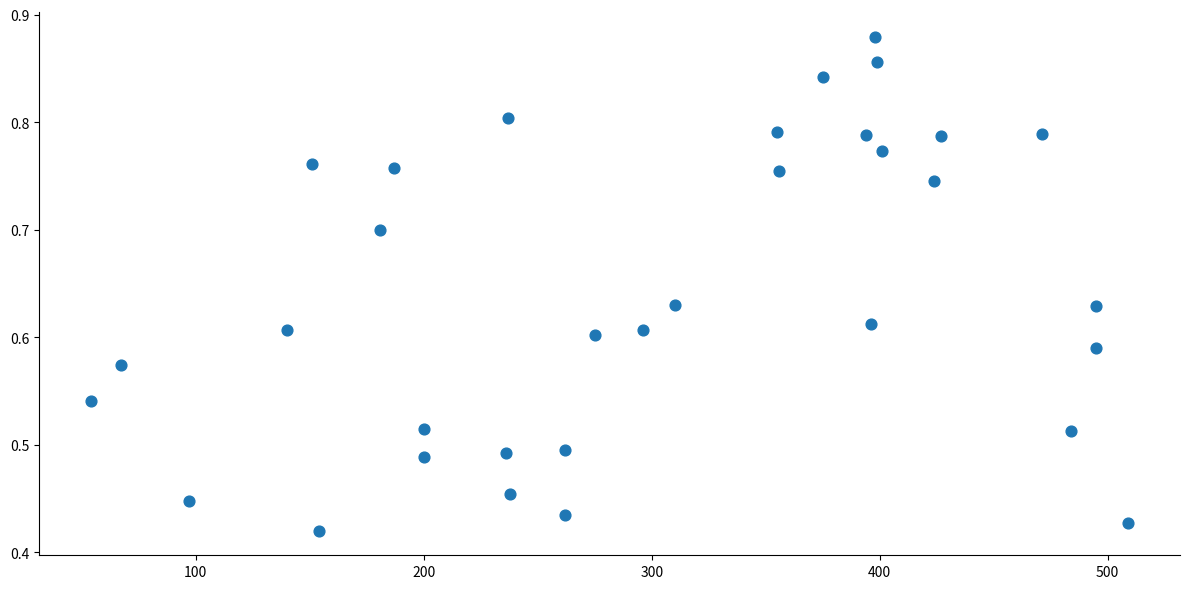

What is the range of X values (max minus min)?

455.0